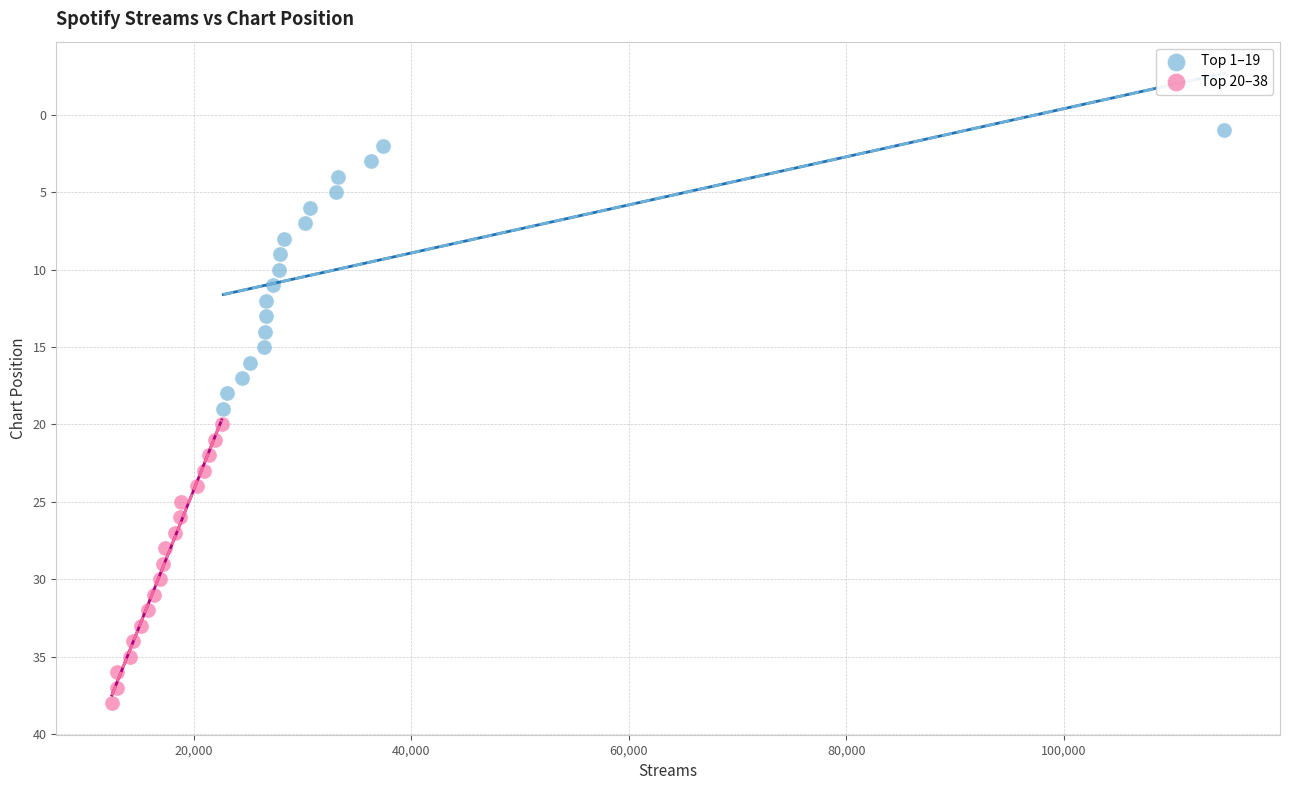

What are all the series names shown in the legend?

Top 1–19, Top 20–38